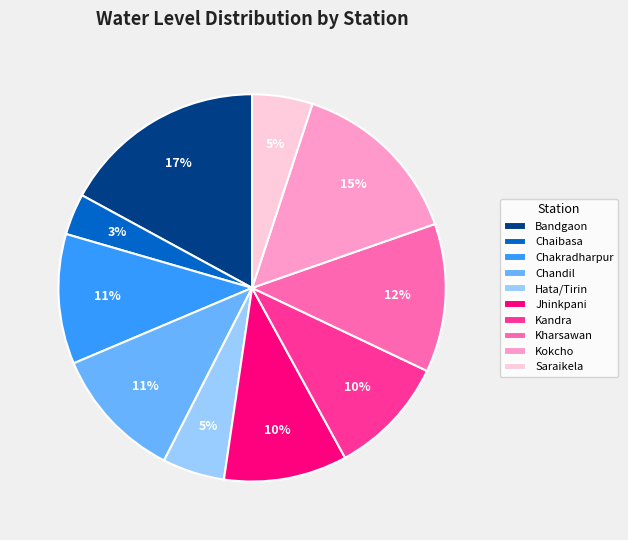

Between Kandra and Hata/Tirin, which is larger?

Kandra